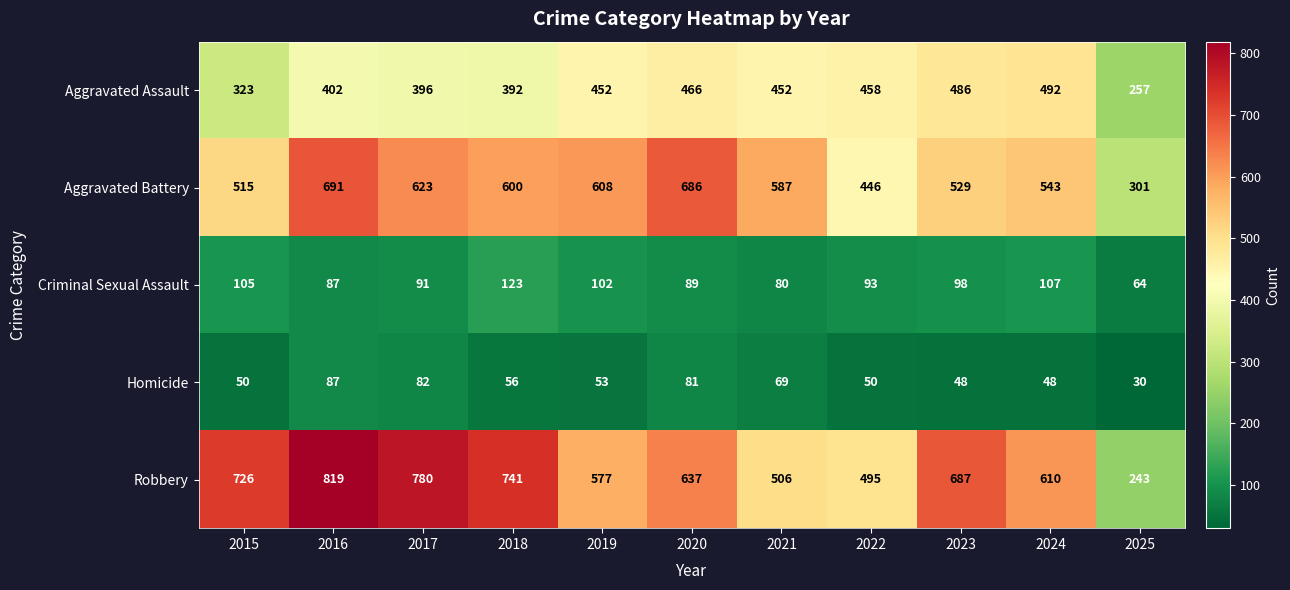

Which series has the largest total across all categories?

Robbery